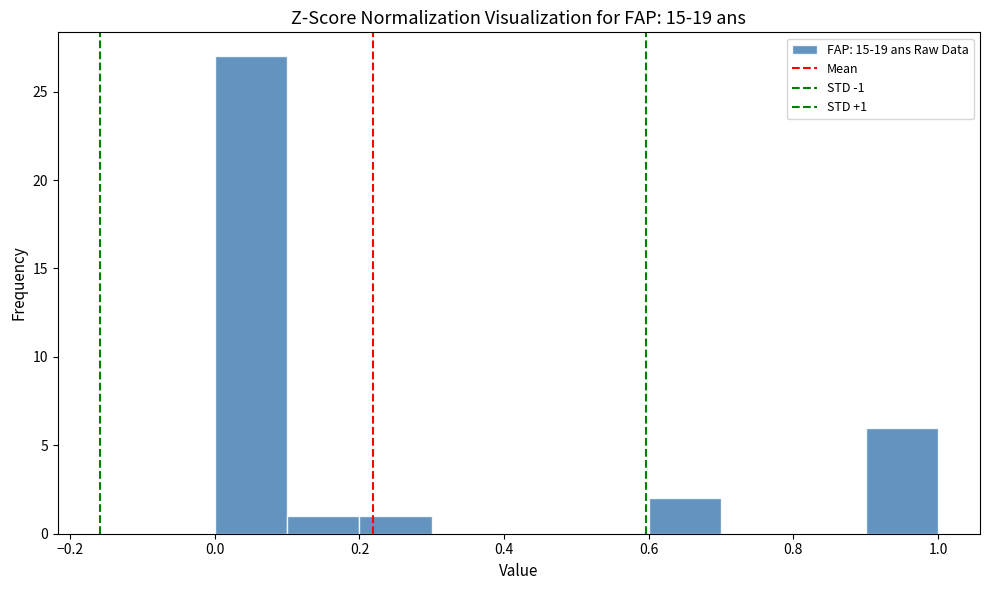

Which range on the x-axis has the tallest bar?

0.0 to 0.1